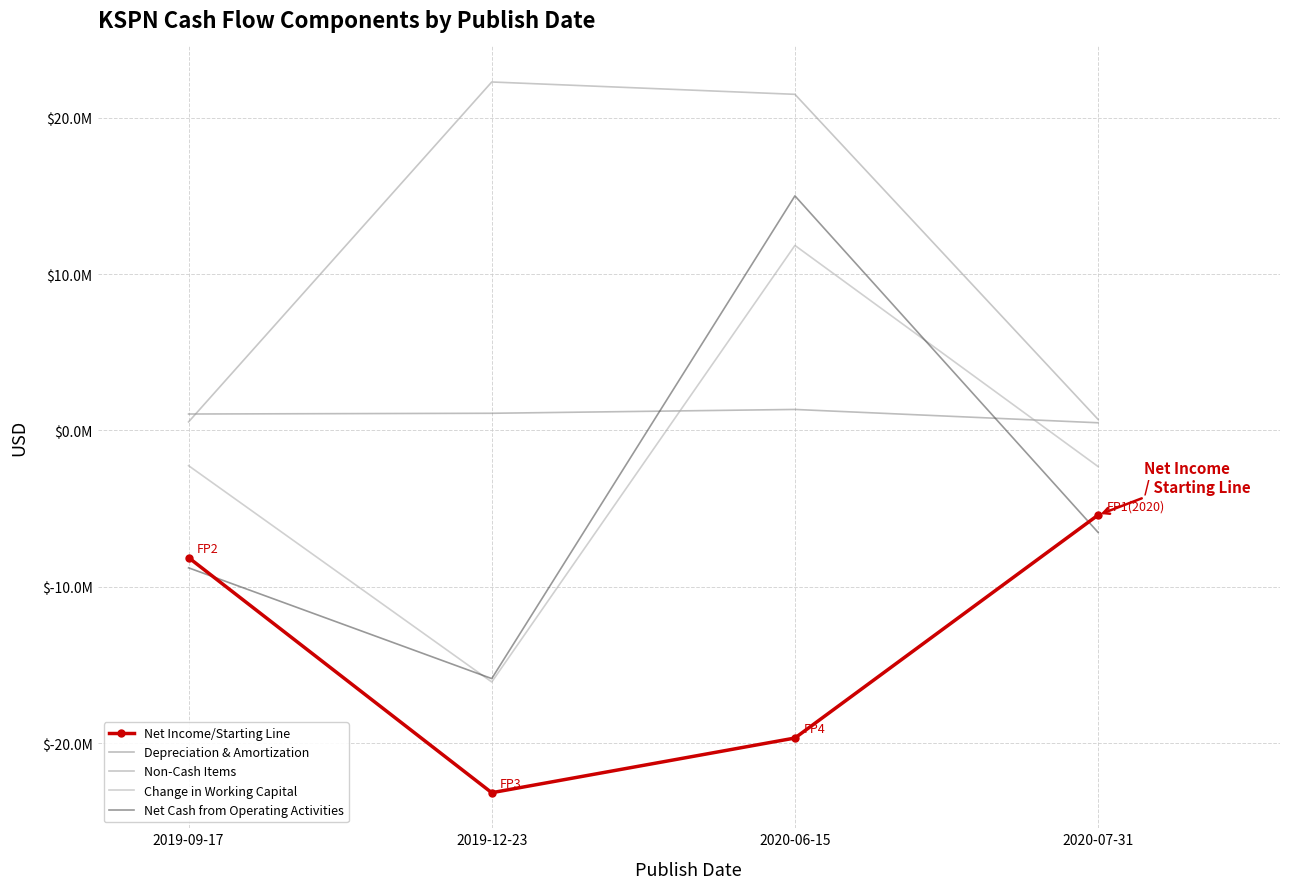

At which category is the sum across all series the highest?

2020-06-15